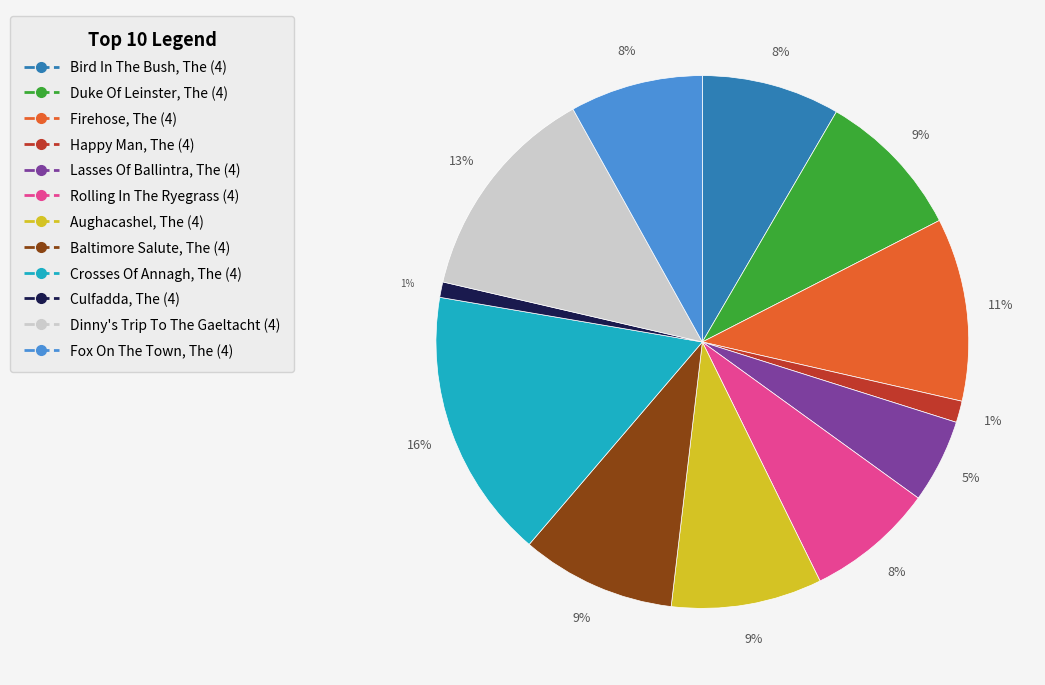

To the nearest percent, what percentage of the pie is Crosses Of Annagh, The (4)?

16%